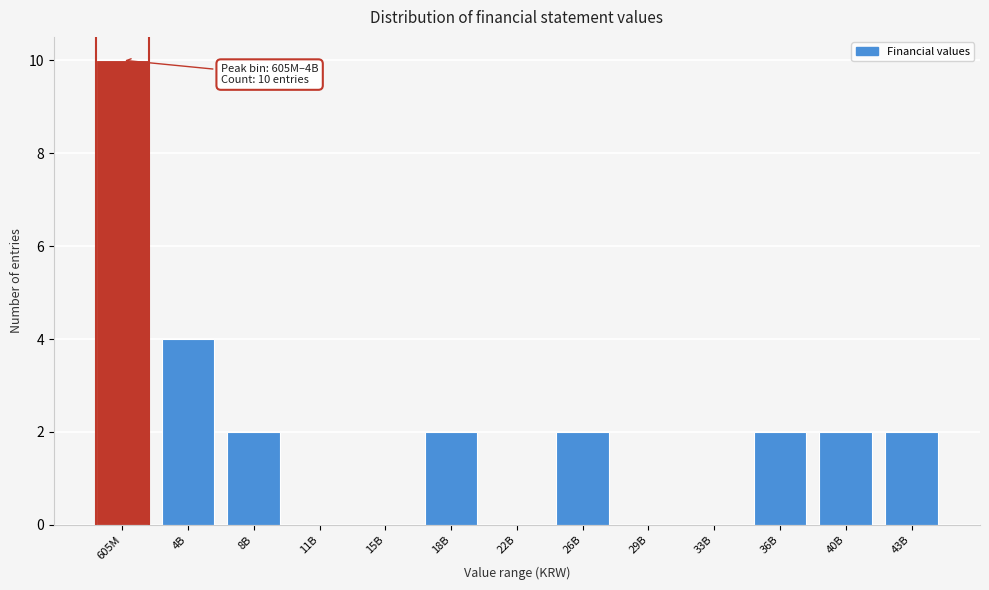

Reading right to left, what are all the values shown in this chart?

43B=2	40B=2	36B=2	33B=0	29B=0	26B=2	22B=0	18B=2	15B=0	11B=0	8B=2	4B=4	605M=10